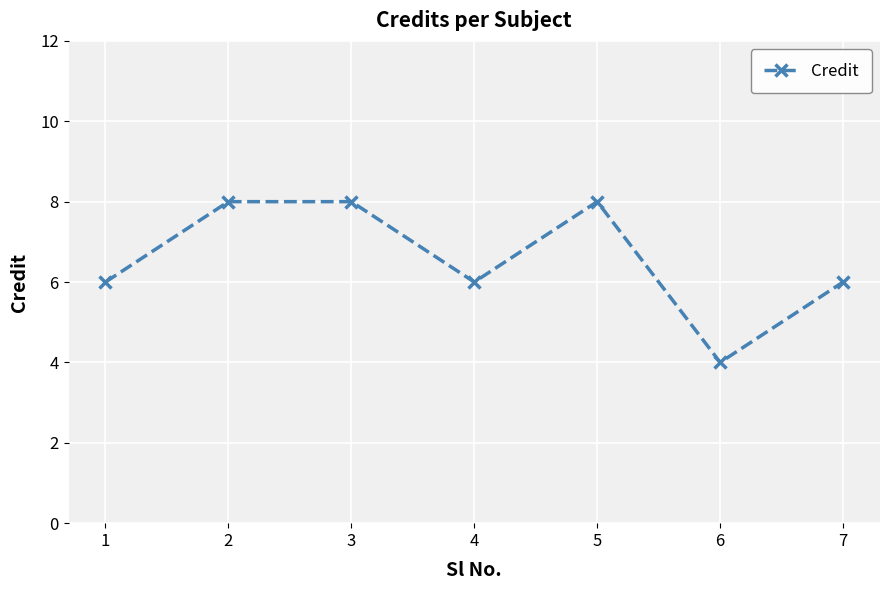

The chart shows a value of 9 at 7. True or false?

False